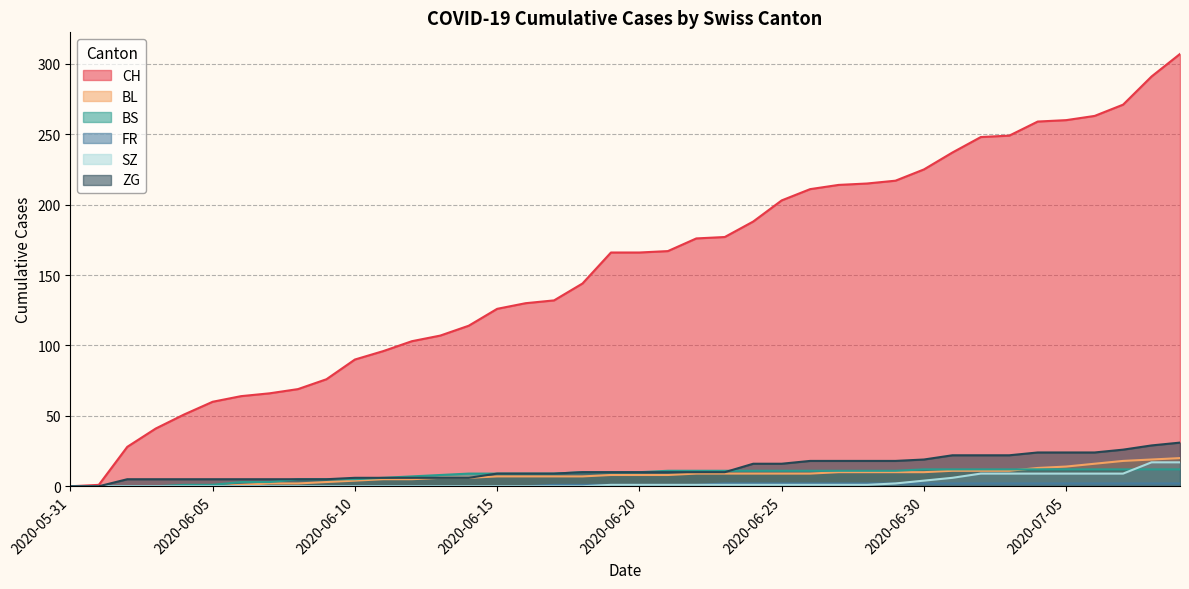

Which series has the largest range (max minus min)?

CH